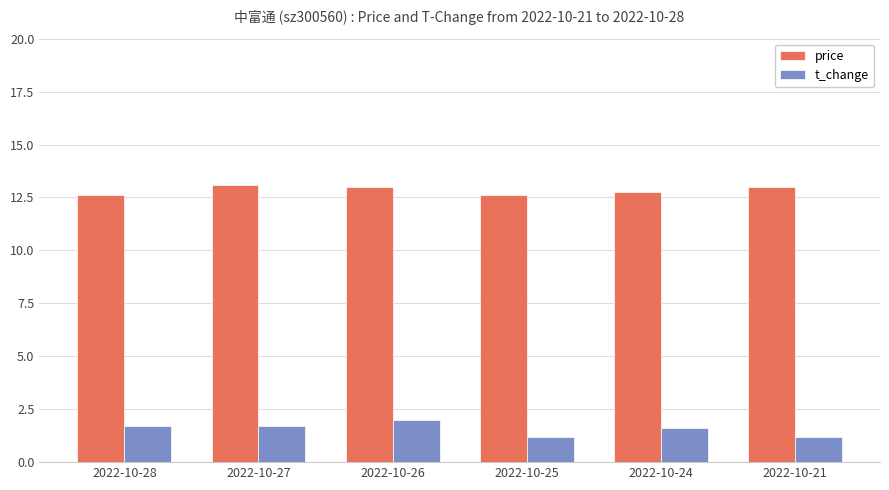

Rank the series at 2022-10-26 from lowest to highest value.

t_change, price